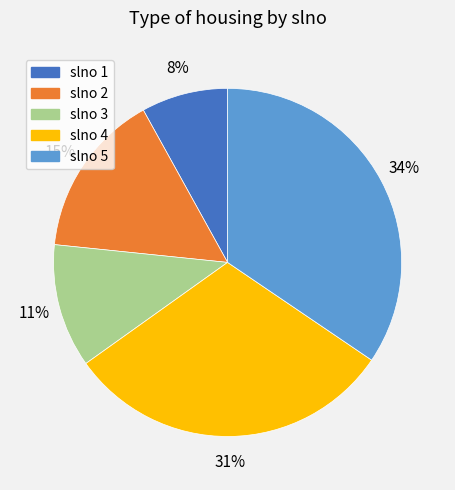

To the nearest percent, what is the difference between the largest and smallest slice percentages?

26%